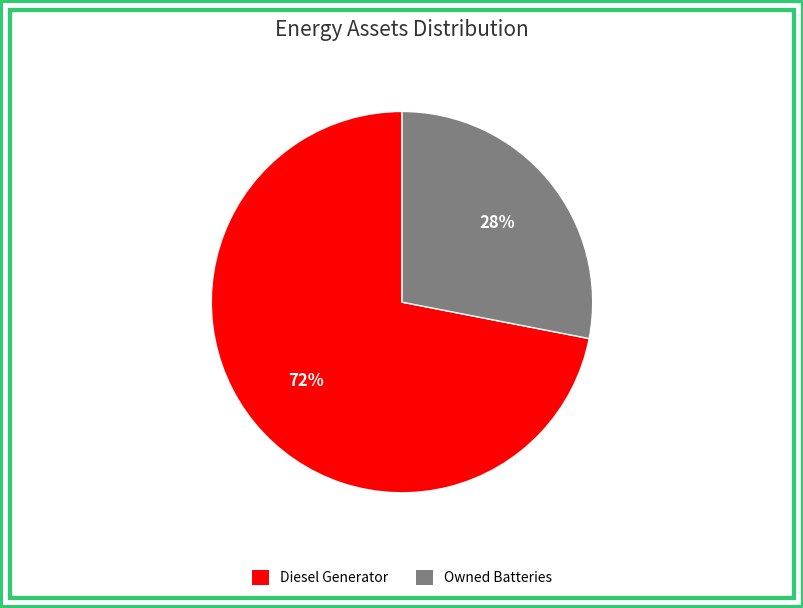

Is there any slice that represents more than half of the pie?

Yes